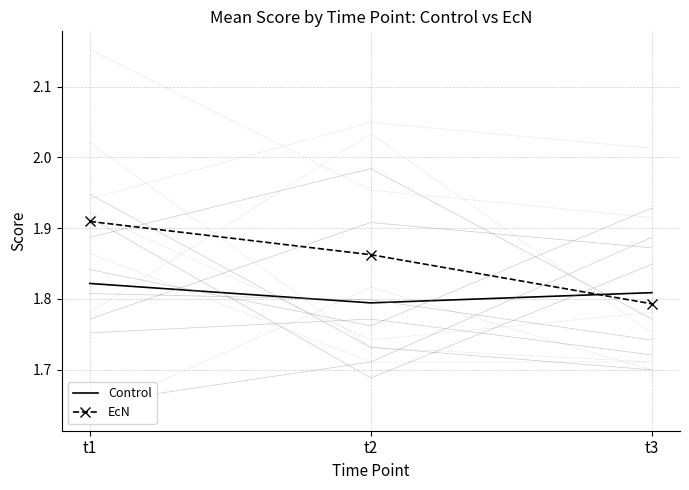

How many lines are shown in the chart?

2